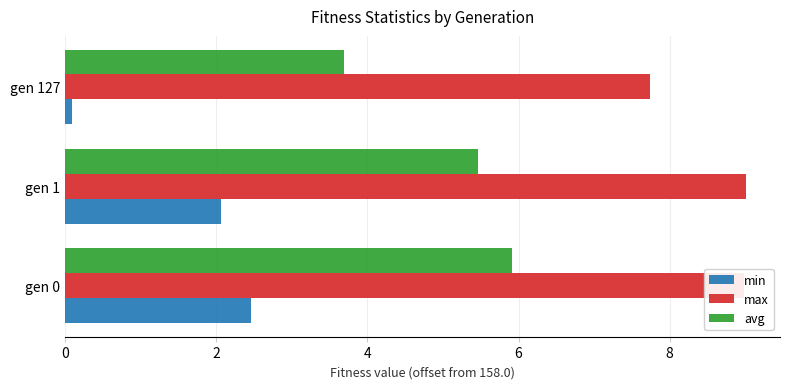

Which series has the largest total across all categories?

max